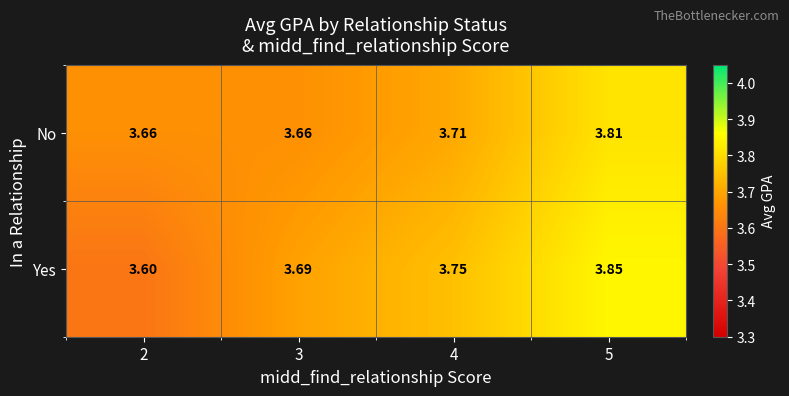

What is the total value across all series at 2?

7.3